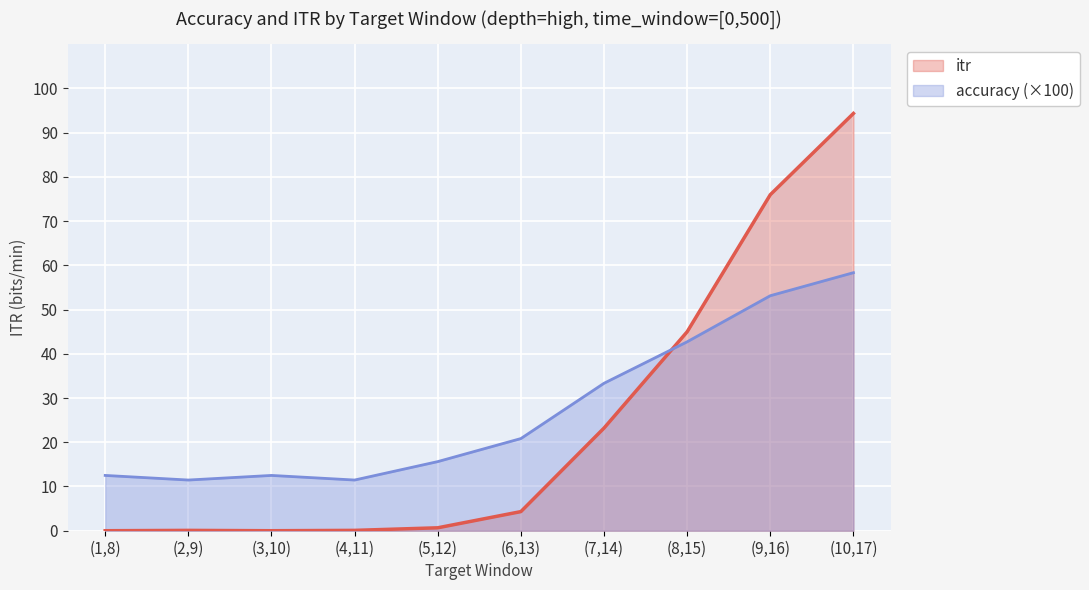

Reading left to right, extract all data points from this chart.

accuracy: (1,8)=12.5	(2,9)=11.5	(3,10)=12.5	(4,11)=11.5	(5,12)=15.6	(6,13)=20.8	(7,14)=33.3	(8,15)=42.7	(9,16)=53.1	(10,17)=58.3
itr: (1,8)=0.0	(2,9)=0.1	(3,10)=0.0	(4,11)=0.1	(5,12)=0.7	(6,13)=4.3	(7,14)=23.2	(8,15)=45.0	(9,16)=76.0	(10,17)=94.3